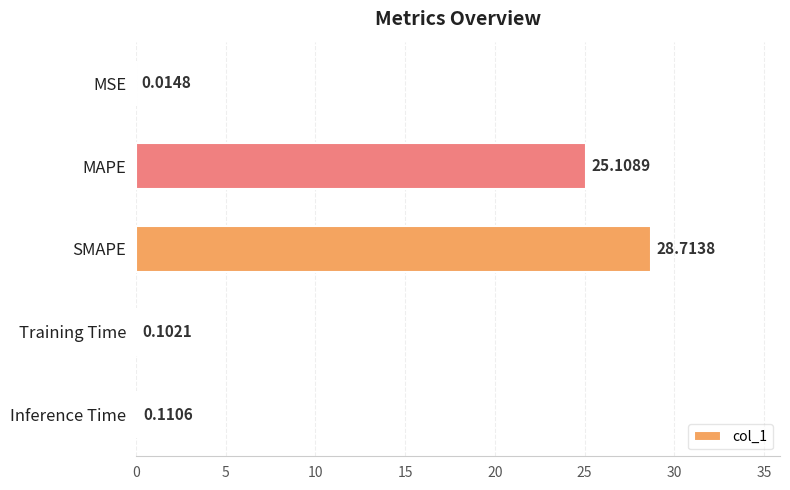

What is the change in value from MAPE to Training Time?

-25.0